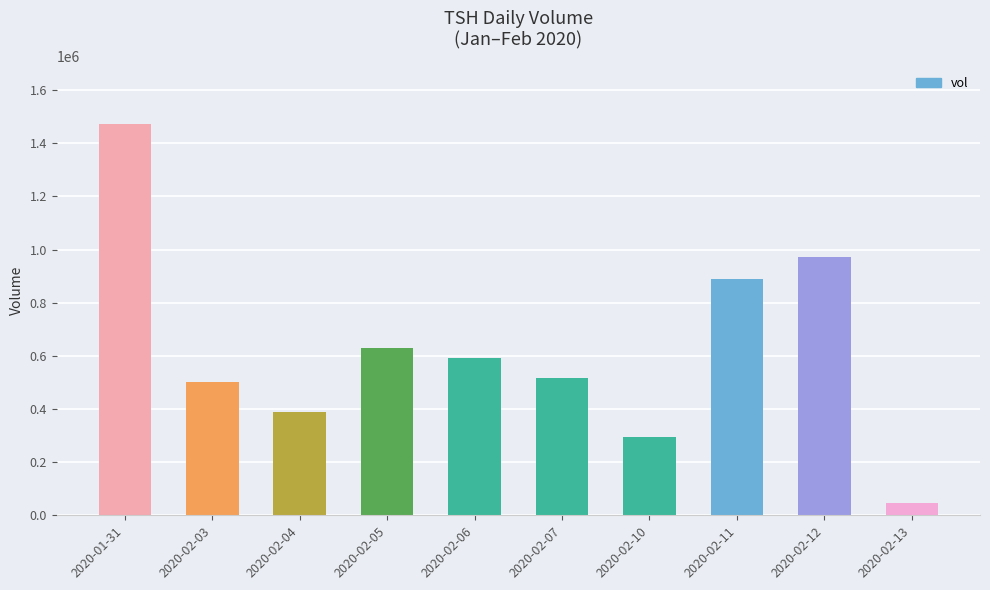

What is the change in value from 2020-02-10 to 2020-02-13?

-252000